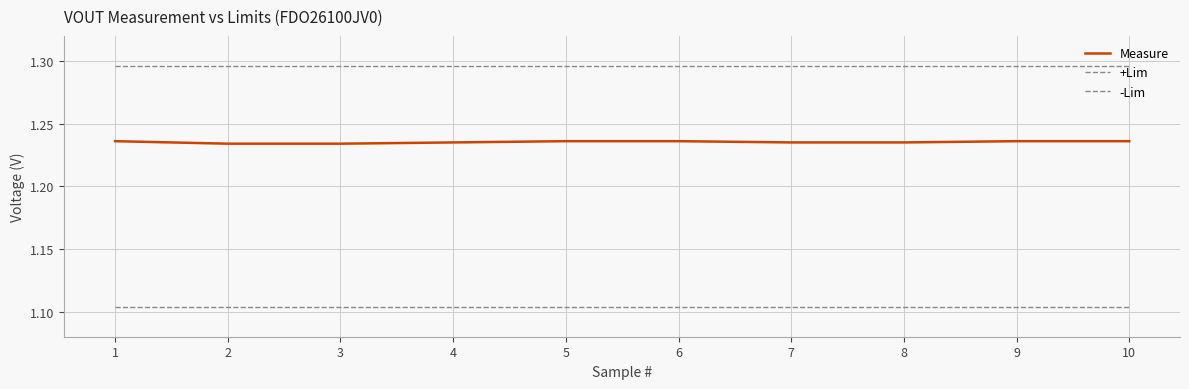

Which category has the highest value in the -Lim series?

1